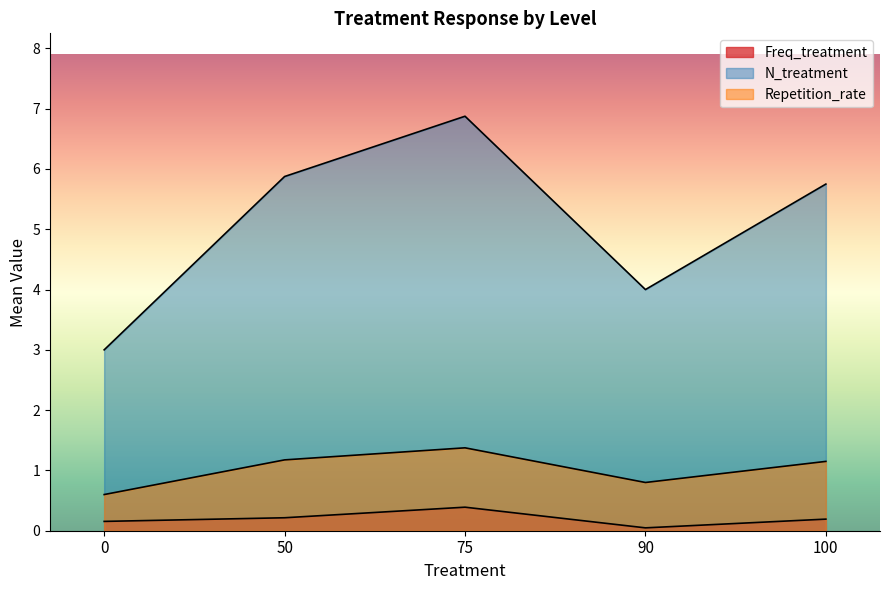

How many interior local valleys does the Repetition_rate series have?

1